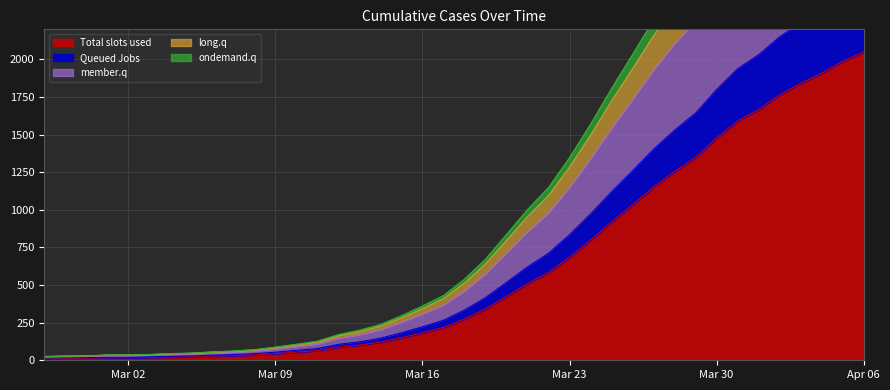

Which series has the largest range (max minus min)?

long.q